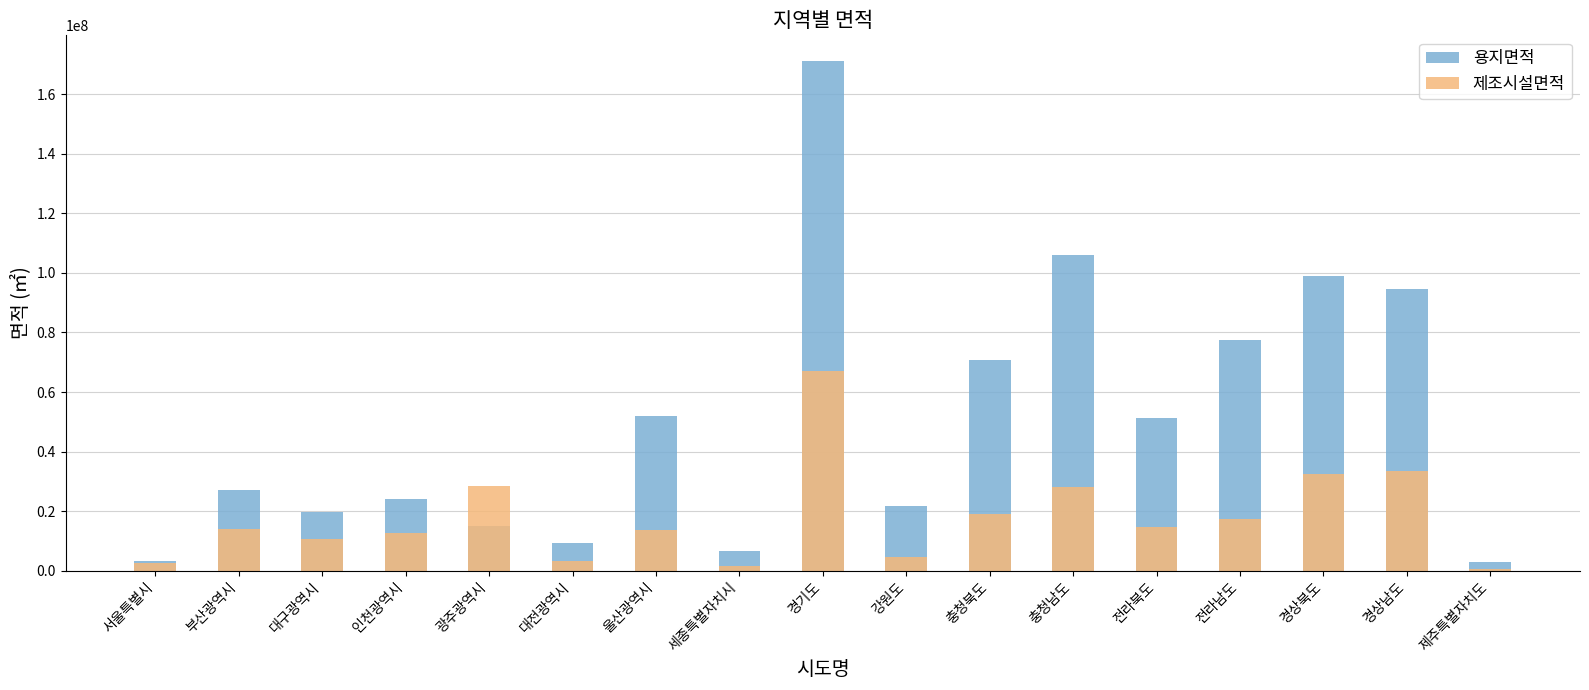

The value of 제조시설면적 at 광주광역시 is 7961642.7. True or false?

False